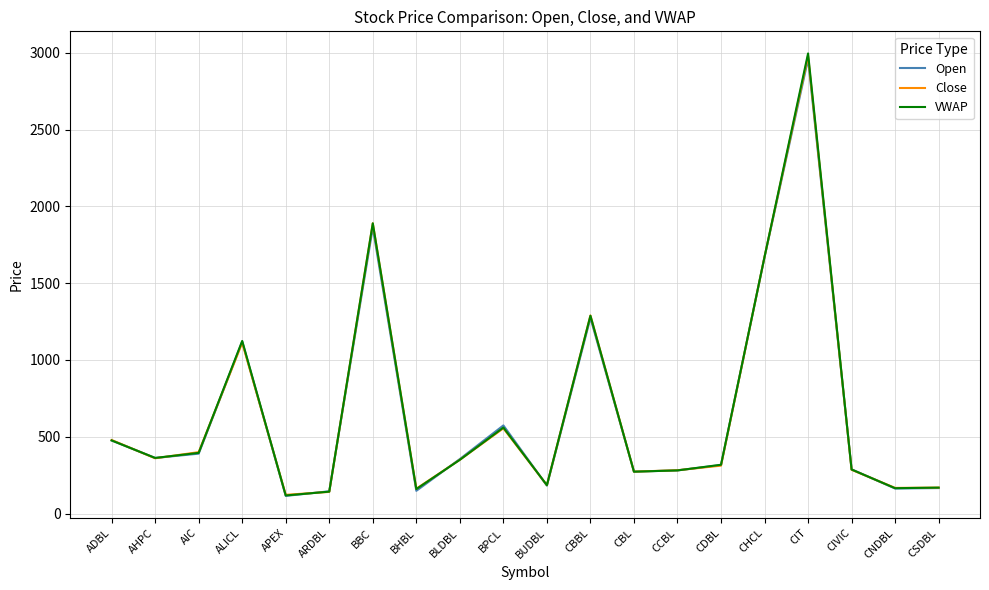

What is the smallest value displayed?

115.0